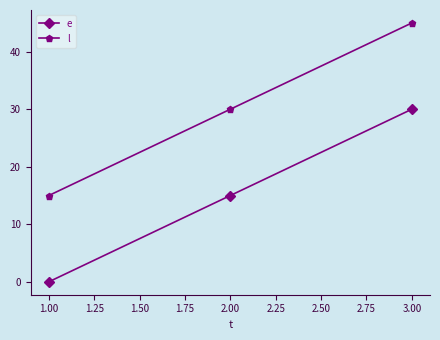

How many data points in e are less than 15?

1